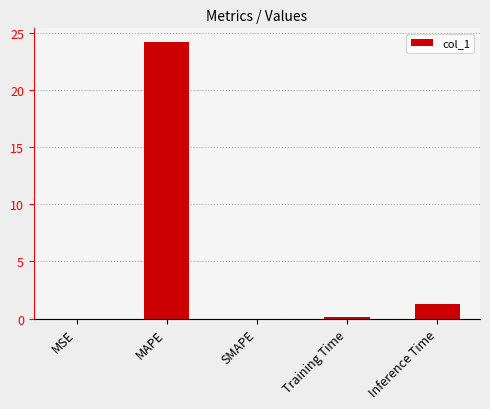

Is it true that the value at MAPE is 31.6?

False